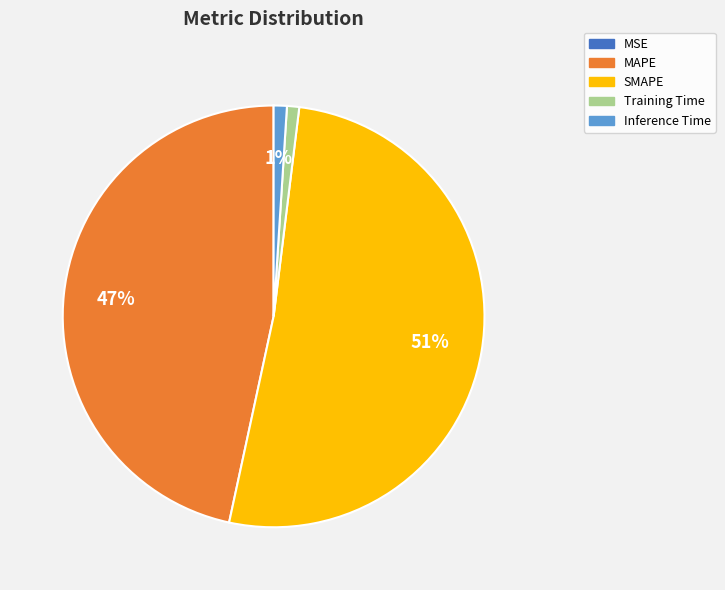

Between MAPE and Inference Time, which is larger?

MAPE